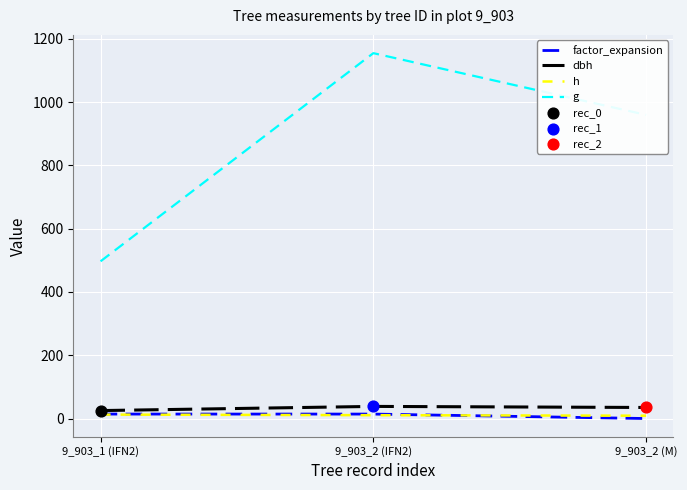

Which series changed the most between 9_903_2 (IFN2) and 9_903_2 (M)?

g